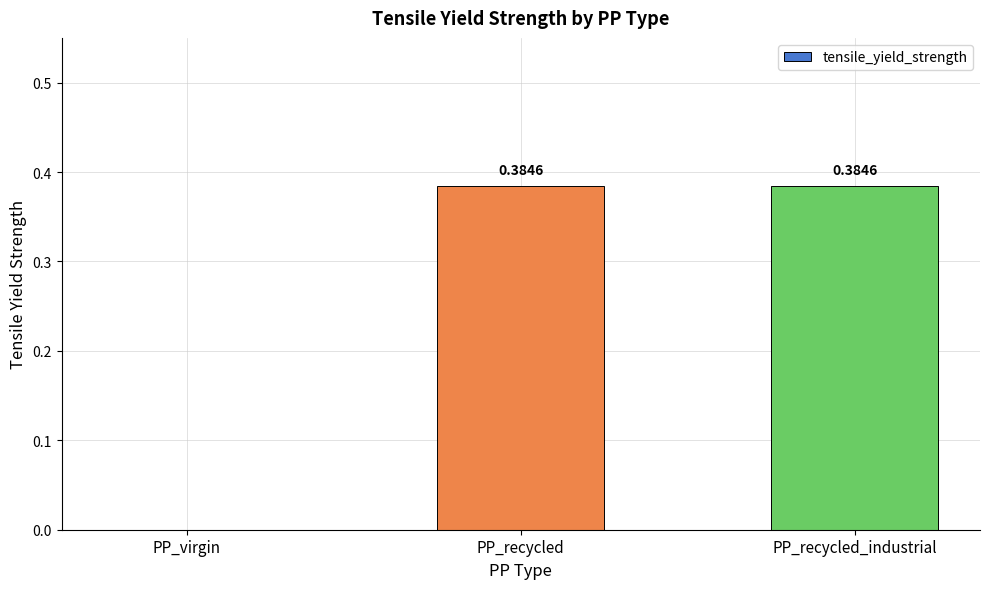

Which has a higher value, PP_recycled_industrial or PP_virgin?

PP_recycled_industrial